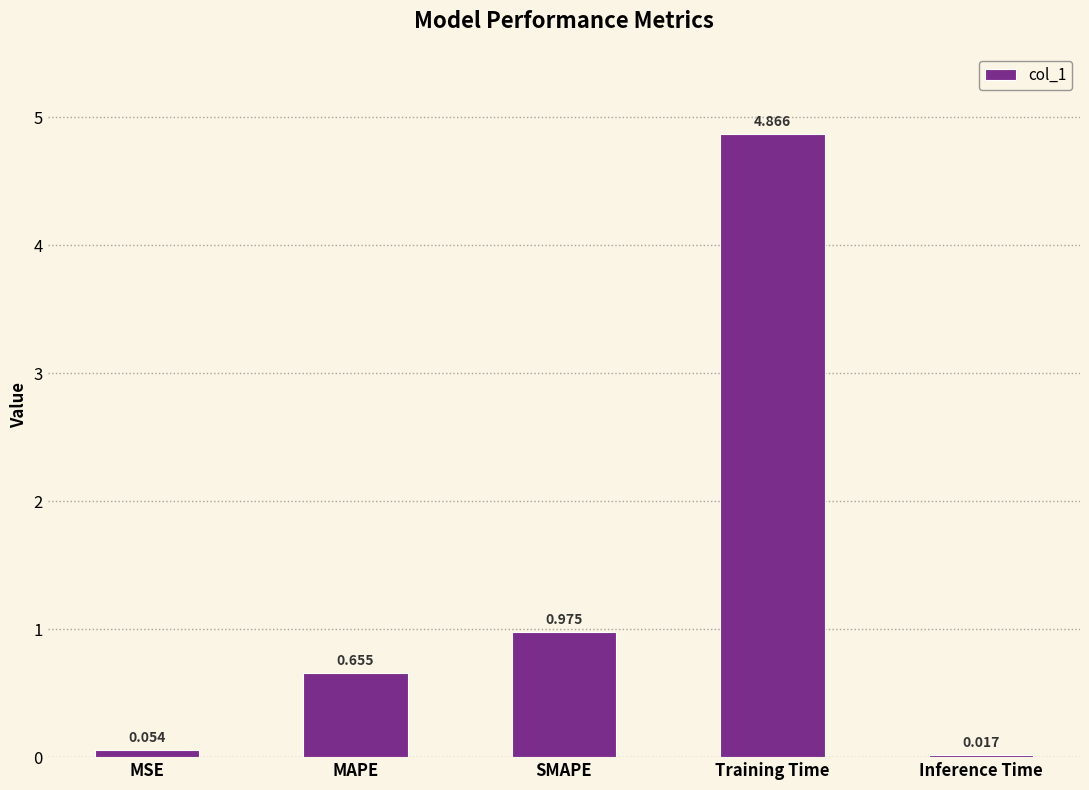

Which label corresponds to the largest value in the chart?

Training Time